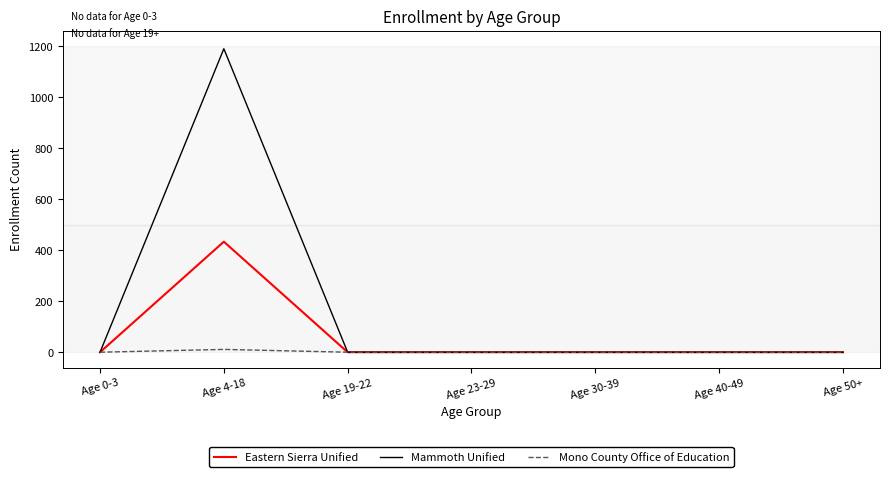

Rank the series by their maximum value, from lowest to highest.

Mono County Office of Education, Eastern Sierra Unified, Mammoth Unified